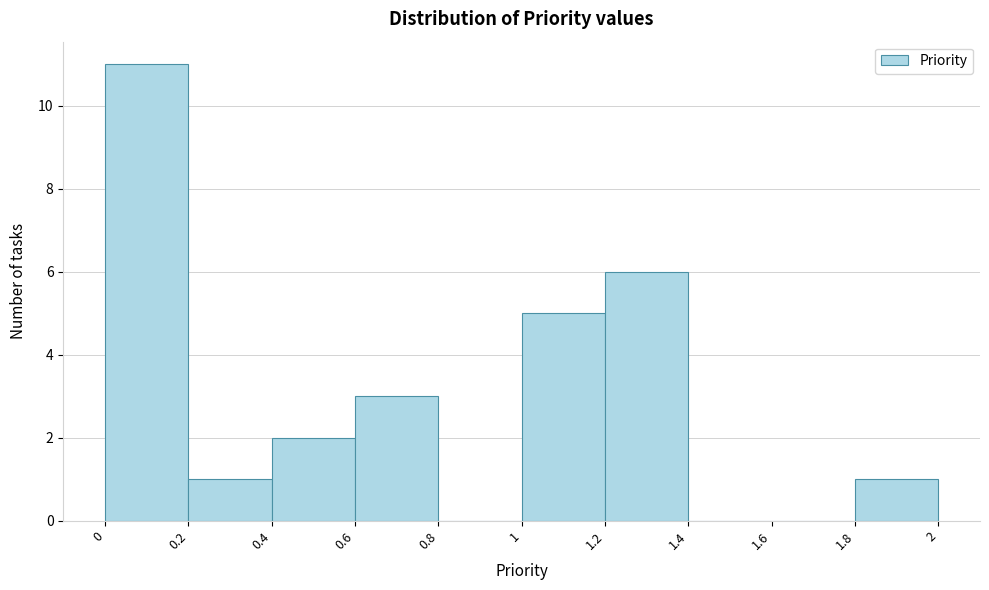

Reading left to right, list every bar in this chart as the range it spans on the x-axis followed by its height. The values are not printed on the chart, so give them approximately, as read against the axis.

0 to 0.2: 11
0.2 to 0.4: 1
0.4 to 0.6: 2
0.6 to 0.8: 3
0.8 to 1: 0
1 to 1.2: 5
1.2 to 1.4: 6
1.4 to 1.6: 0
1.6 to 1.8: 0
1.8 to 2: 1